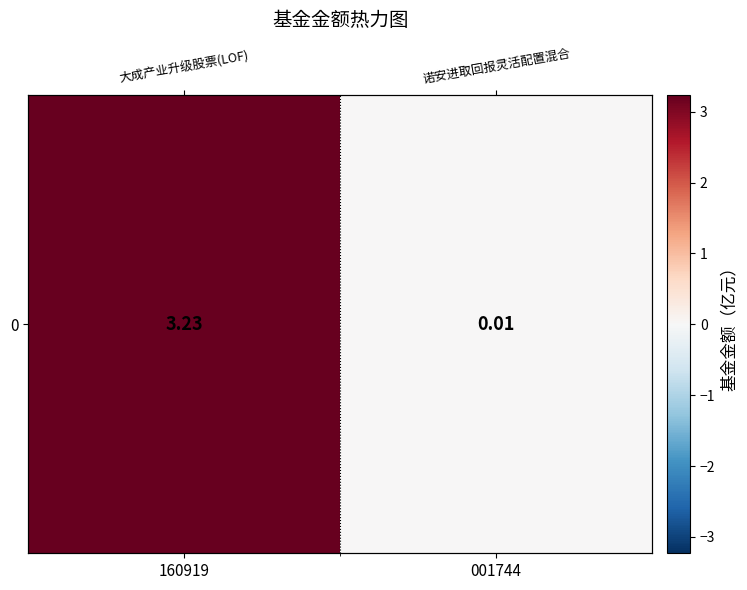

The chart shows a value of 0.0 at 001744. True or false?

False